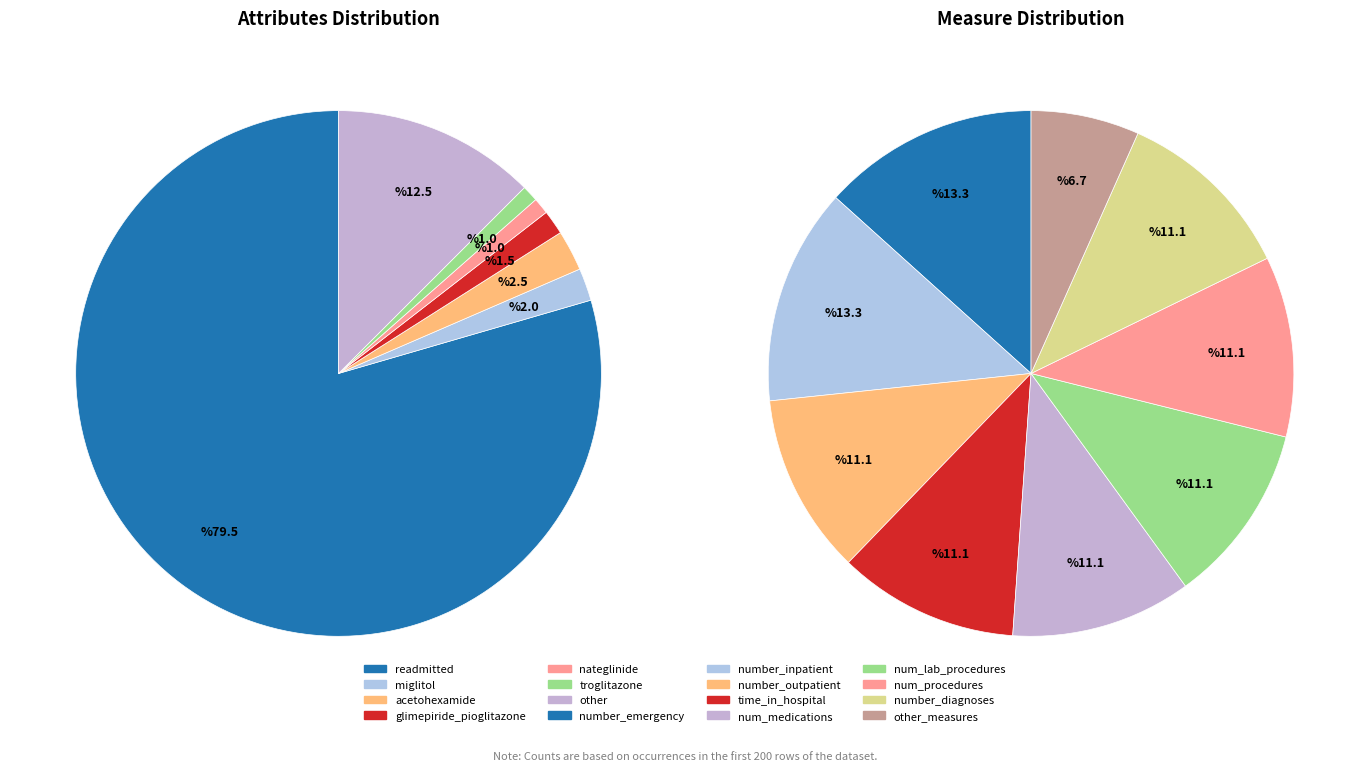

How many segments does this pie chart have?

7